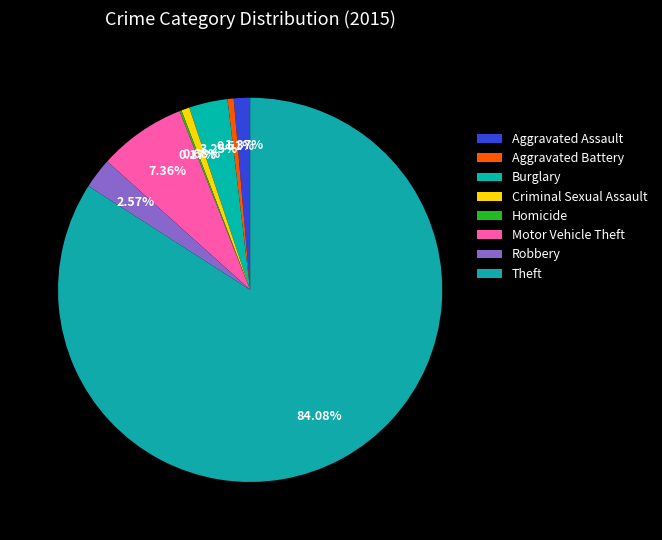

What percentage is the Robbery slice, to the nearest percent?

3%